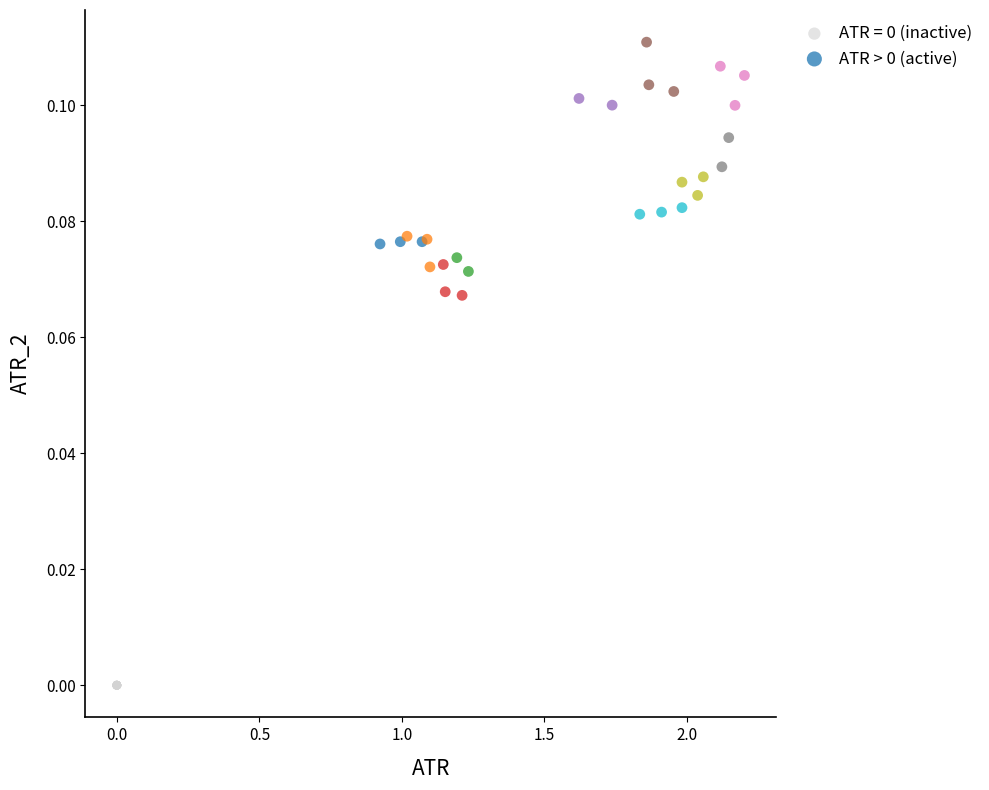

Which series reaches the minimum Y coordinate?

ATR = 0 (inactive)